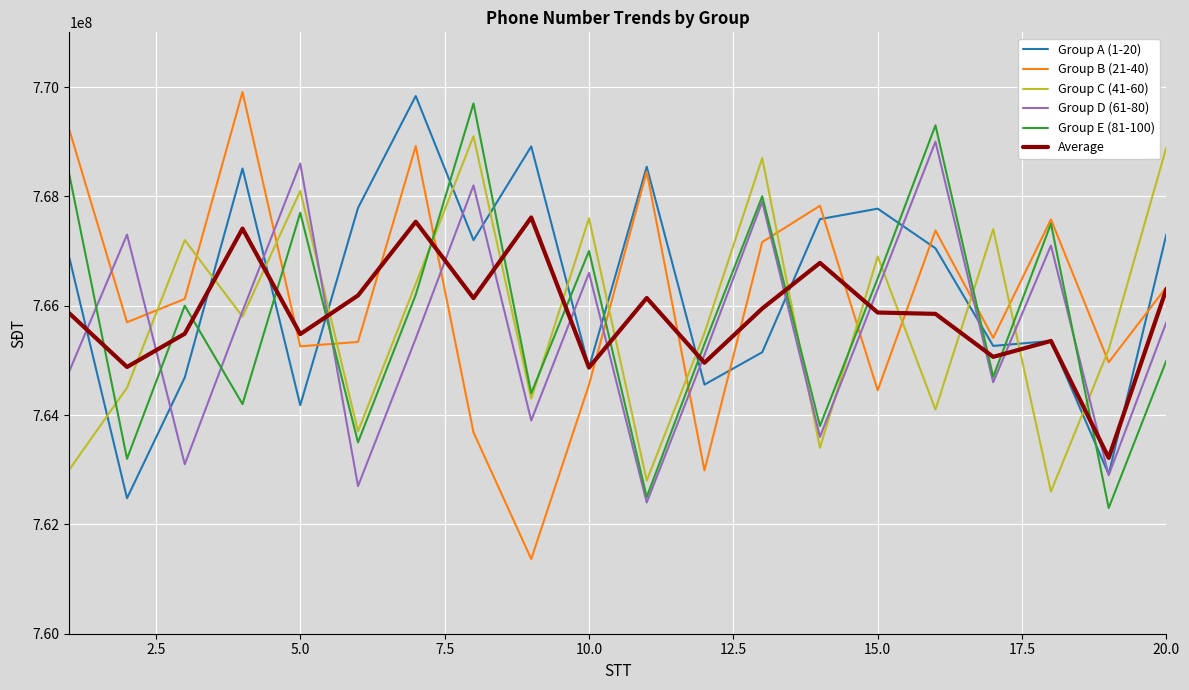

Which series has the widest spread of values?

Group B (21-40)